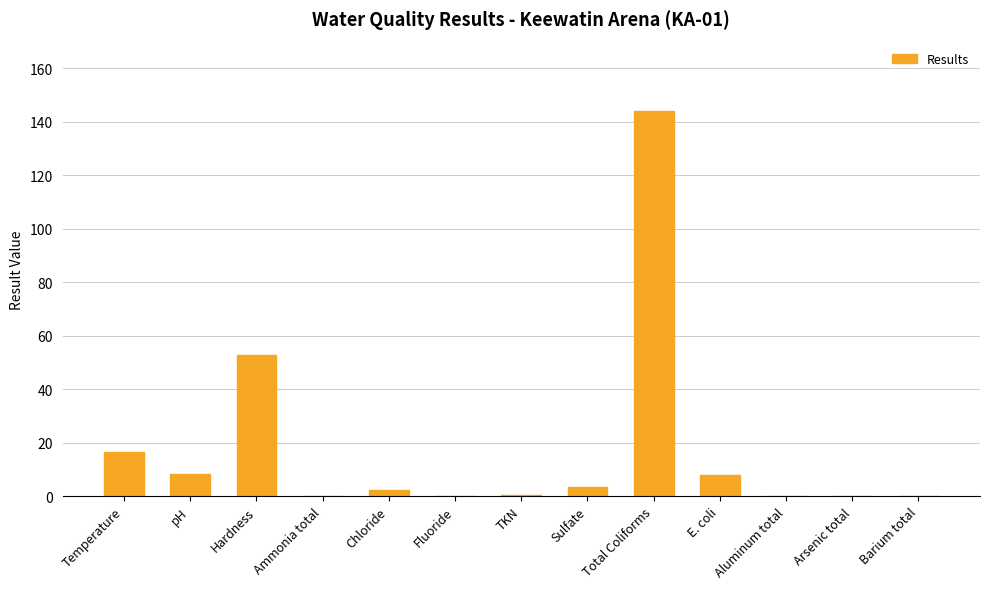

Between pH and Temperature, which is larger?

Temperature